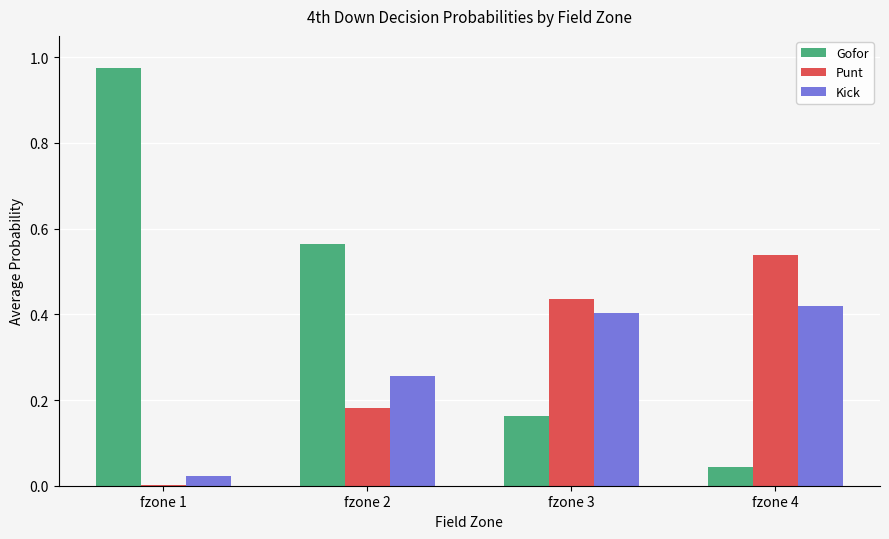

The value of Kick at fzone 2 is 0.5. True or false?

False